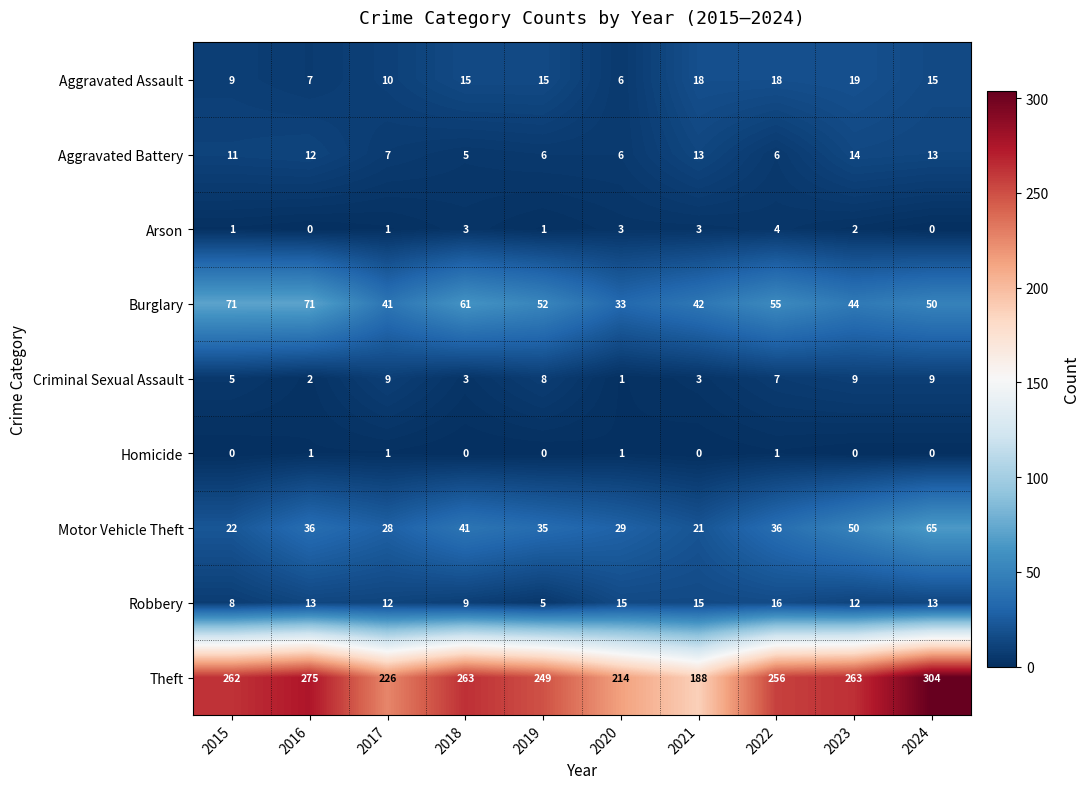

What is the difference between the maximum and minimum values in the Burglary series?

38